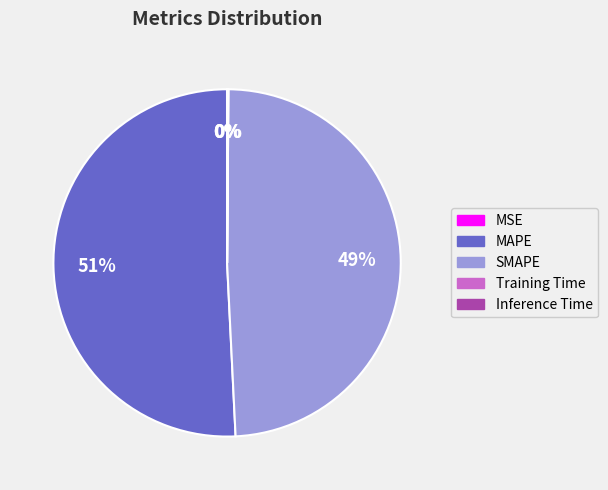

The SMAPE slice represents 58% of the pie. True or false?

False